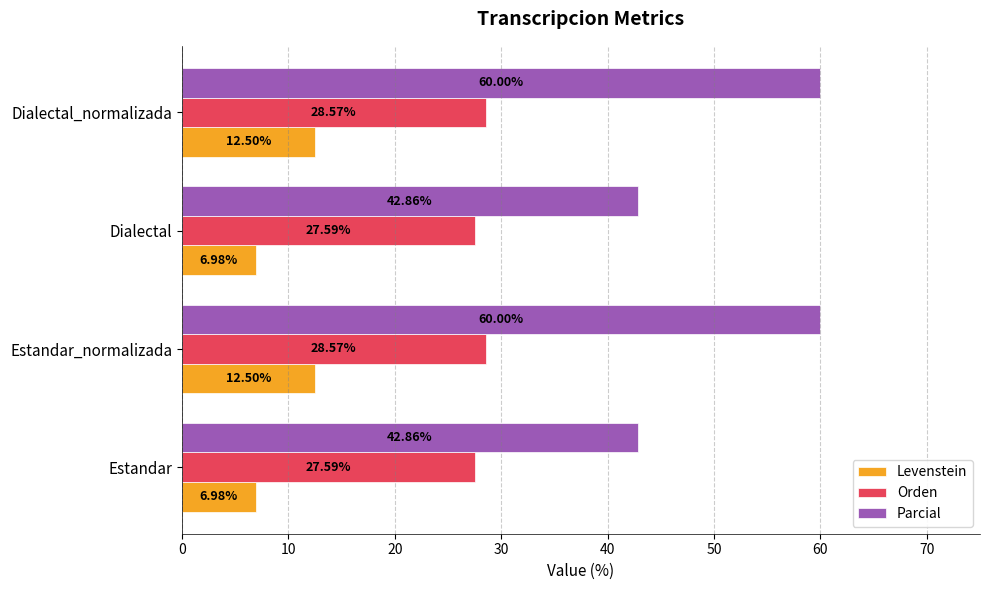

Which series changed the most between Dialectal and Dialectal_normalizada?

Parcial